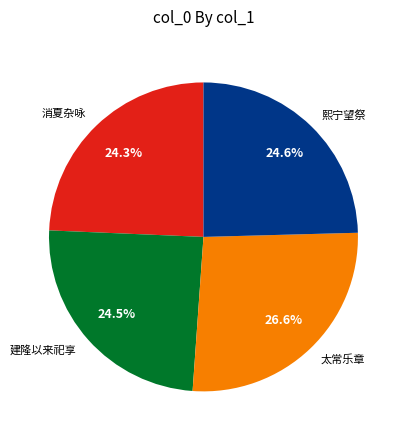

To the nearest percent, what is the average slice percentage?

25%